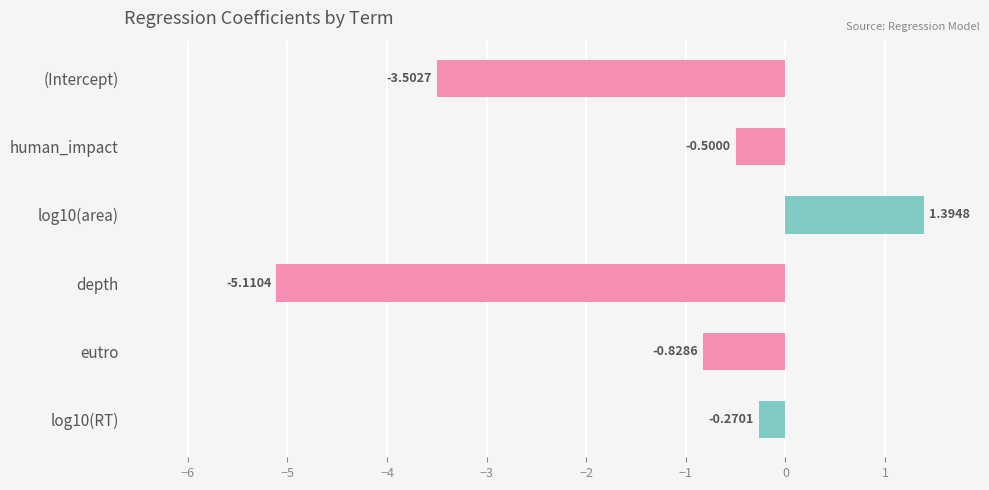

Which label corresponds to the smallest value in the chart?

depth